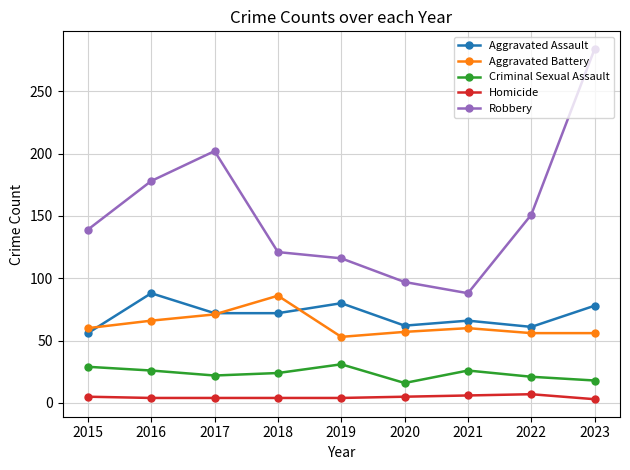

True or false: Robbery and Aggravated Battery intersect in this chart.

False